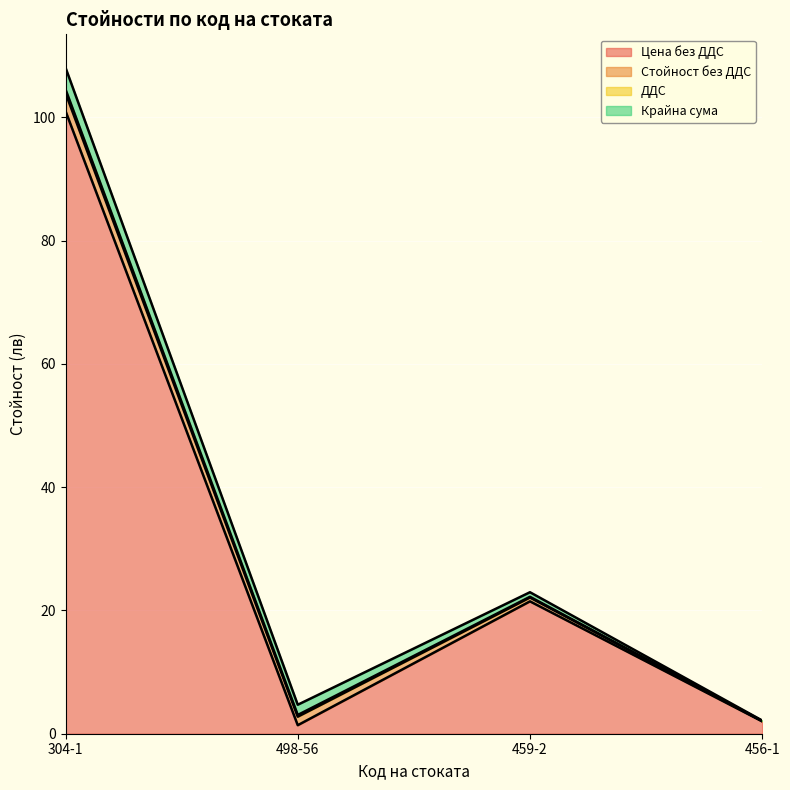

Reading left to right, list all the values displayed in this chart.

Цена без ДДС: 304-1=101.0	498-56=1.4	459-2=21.5	456-1=2.0
Стойност без ДДС: 304-1=2.9	498-56=1.4	459-2=0.6	456-1=0.1
ДДС: 304-1=0.6	498-56=0.3	459-2=0.1	456-1=0.0
Крайна сума: 304-1=3.5	498-56=1.7	459-2=0.7	456-1=0.1